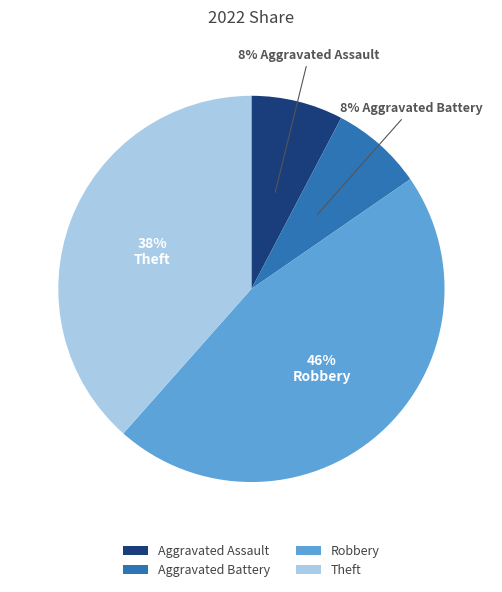

To the nearest percent, what is the difference between the largest and smallest slice percentages?

38%